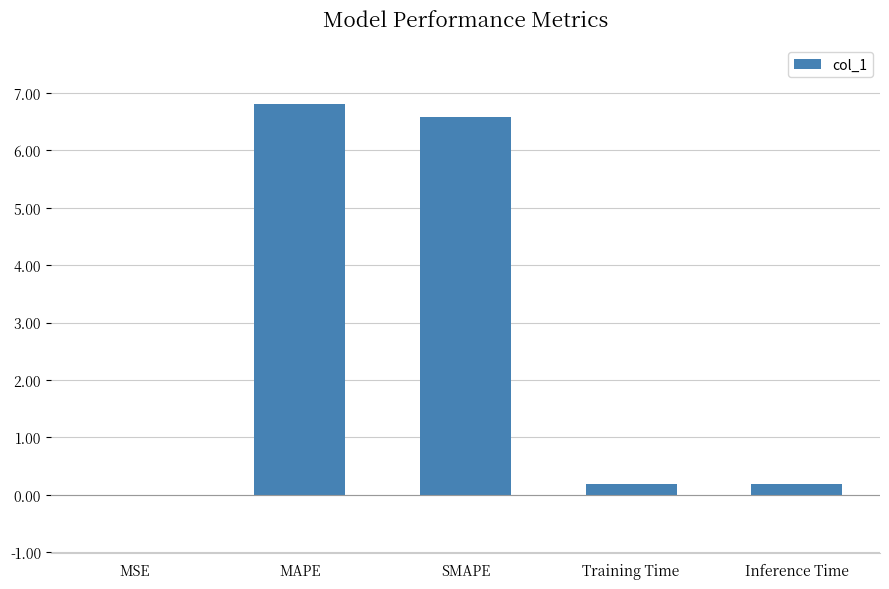

Does the chart contain stacked bars?

No